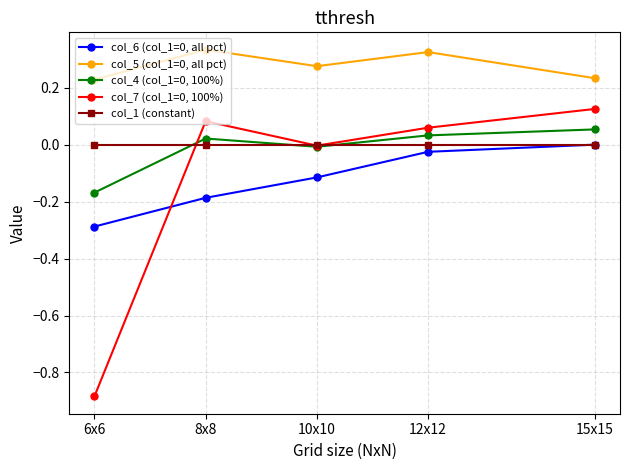

True or false: col_5 (col_1=0, all pct) and col_1 (constant) cross at least once.

False